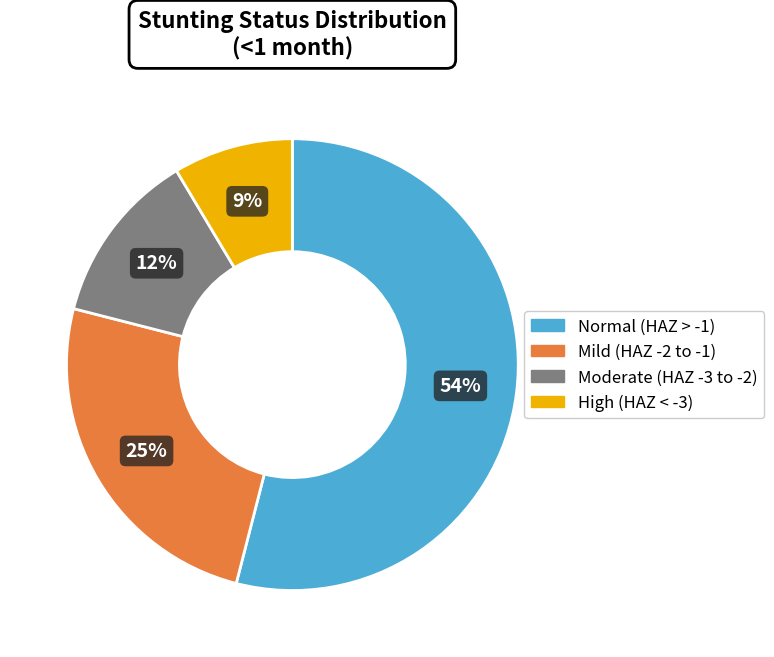

To the nearest percent, what is the difference between the largest and smallest slice percentages?

45%